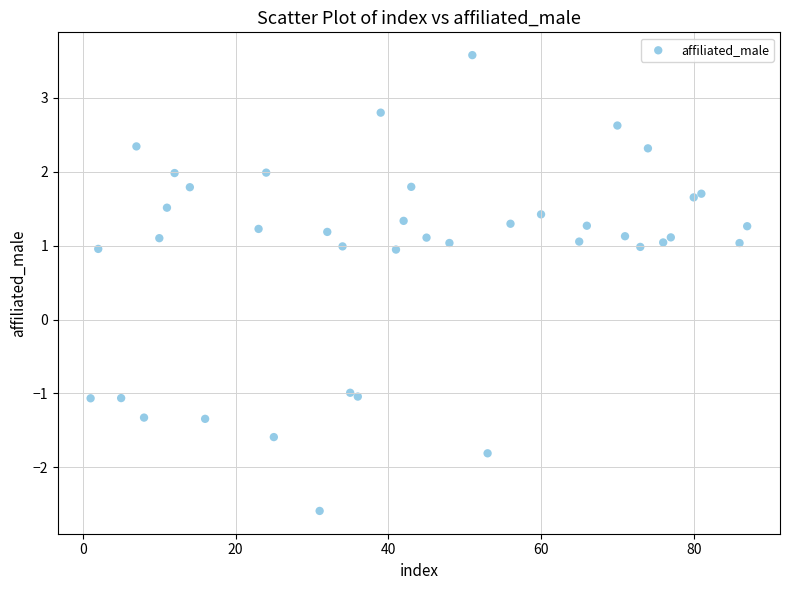

What is the range of X values (max minus min)?

86.0